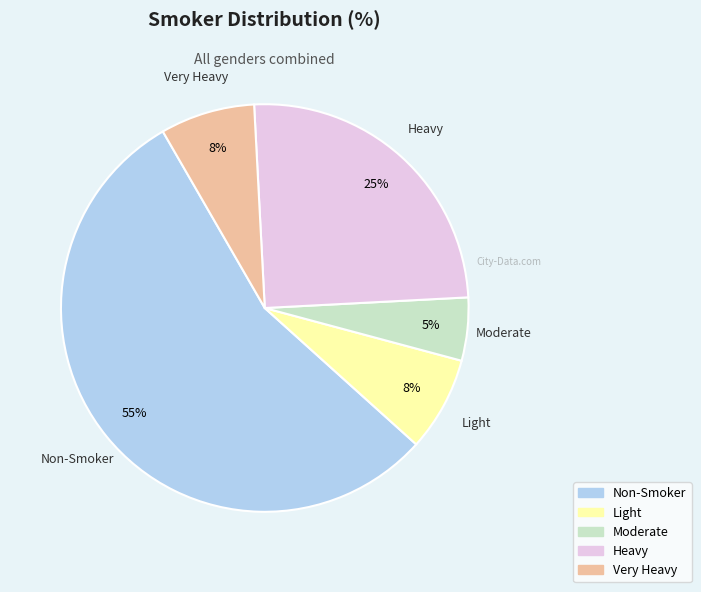

Is Heavy the majority of the pie?

No